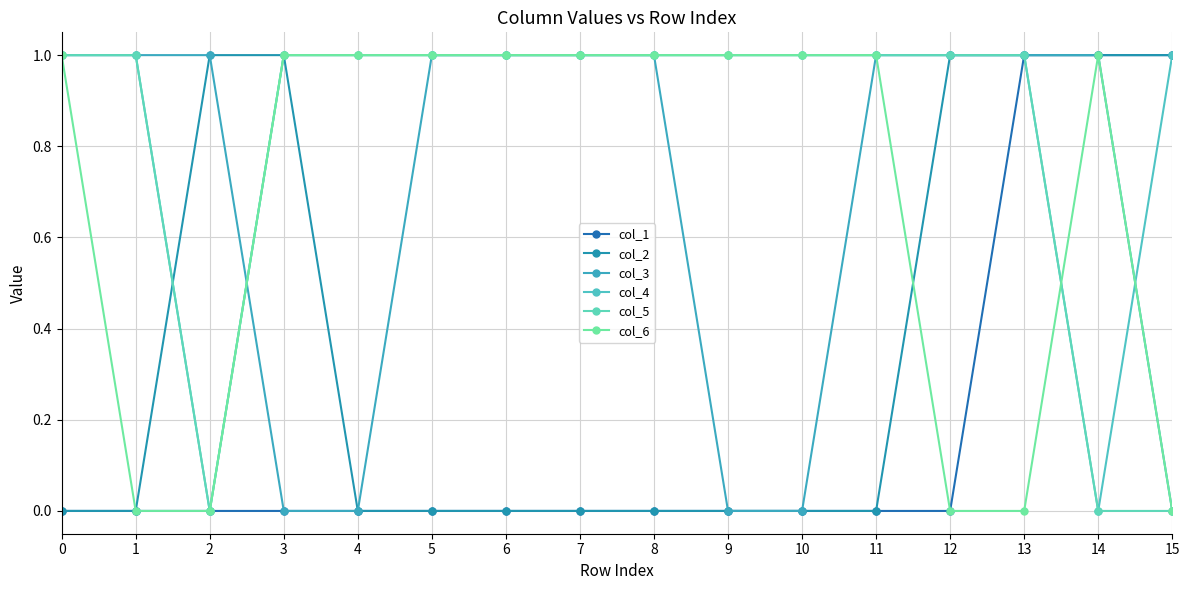

True or false: col_6 has more than 1 points higher than both neighbors.

False